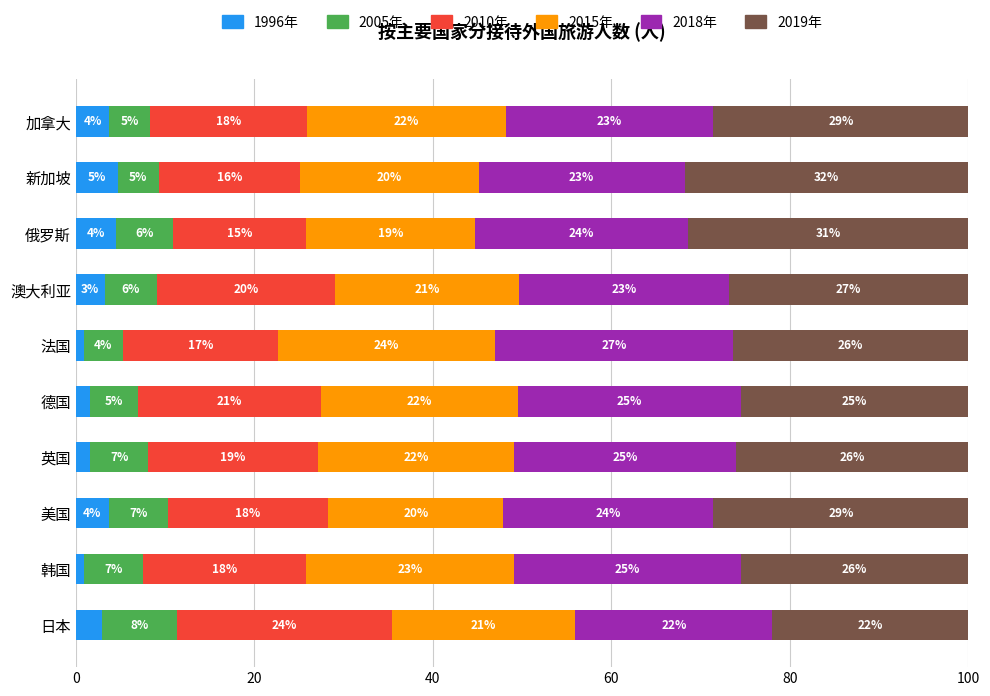

What is the total value across all series at 澳大利亚?

100.0